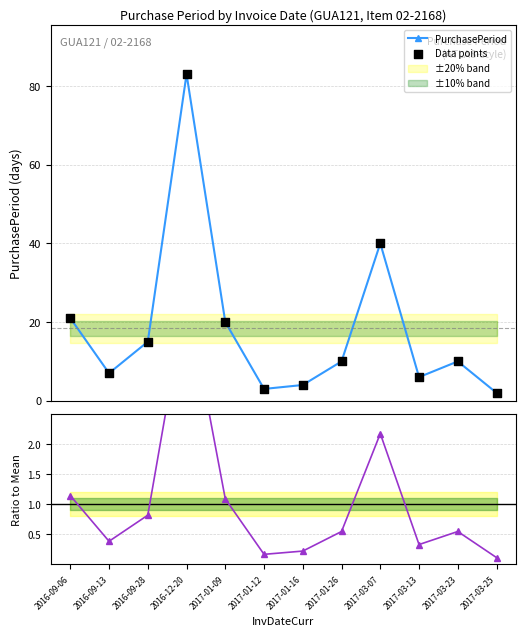

At how many categories does at least one series exceed 0?

12